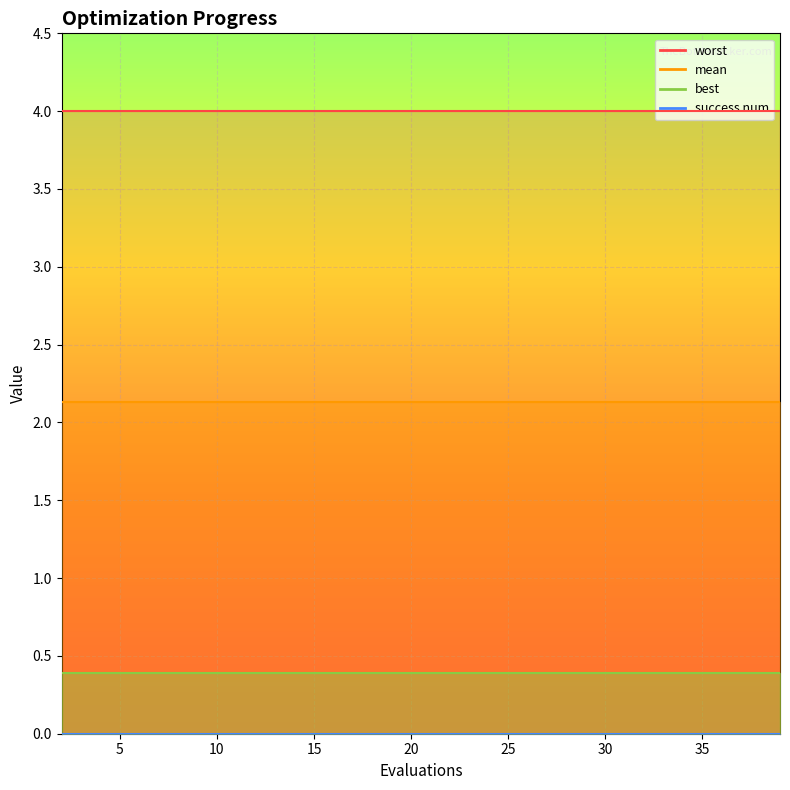

Which series has the largest range (max minus min)?

mean